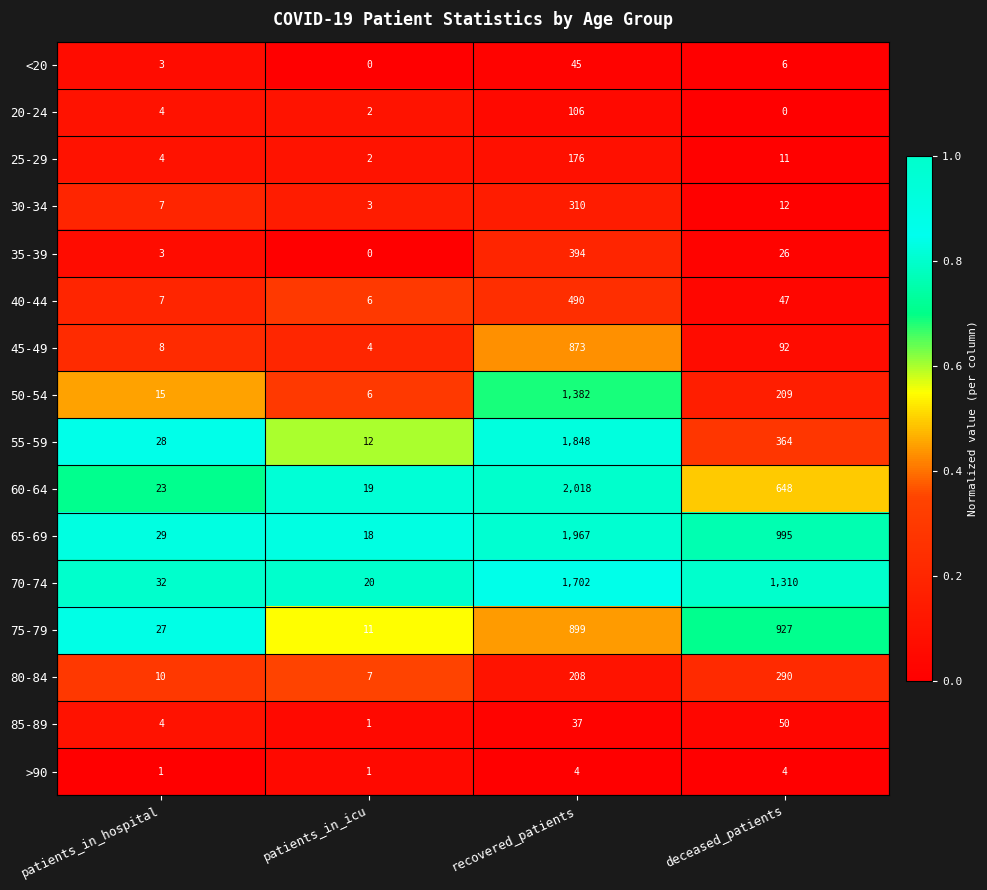

What is the difference between the 75-79 values at patients_in_icu and deceased_patients?

916